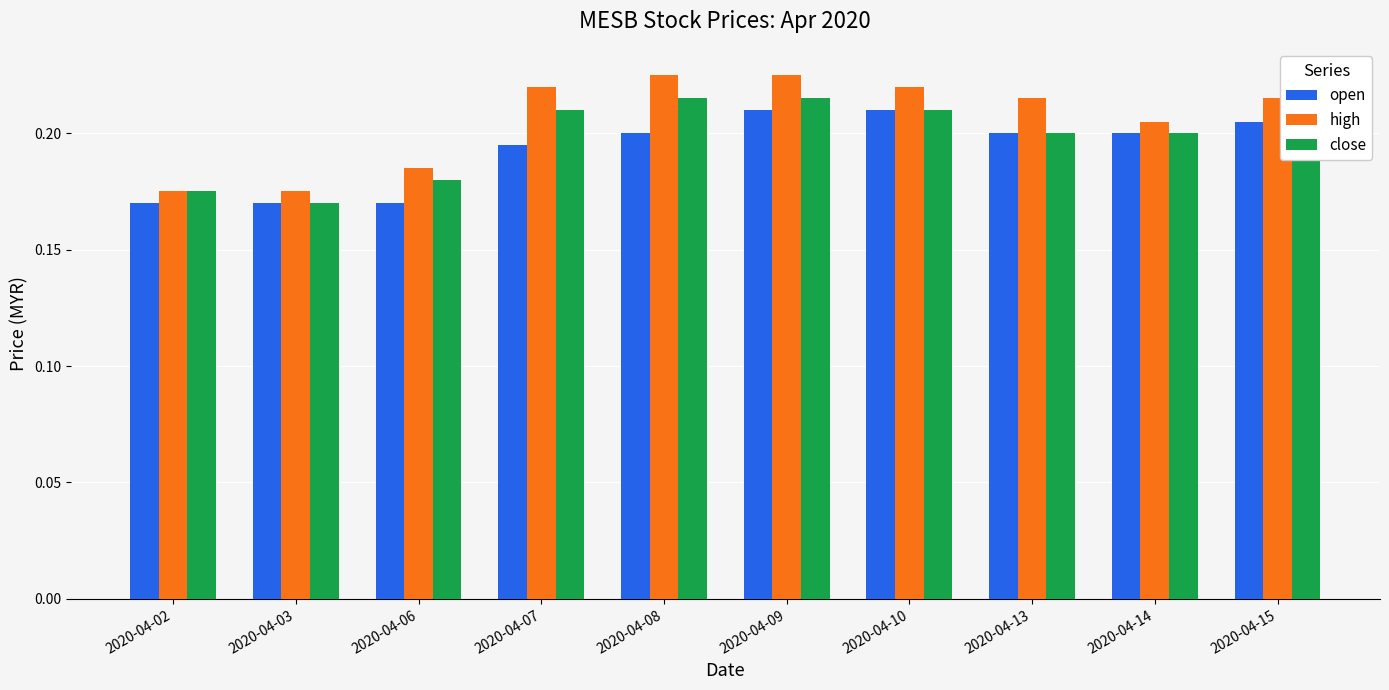

What is the sum of the open values at 2020-04-06 and 2020-04-15?

0.4